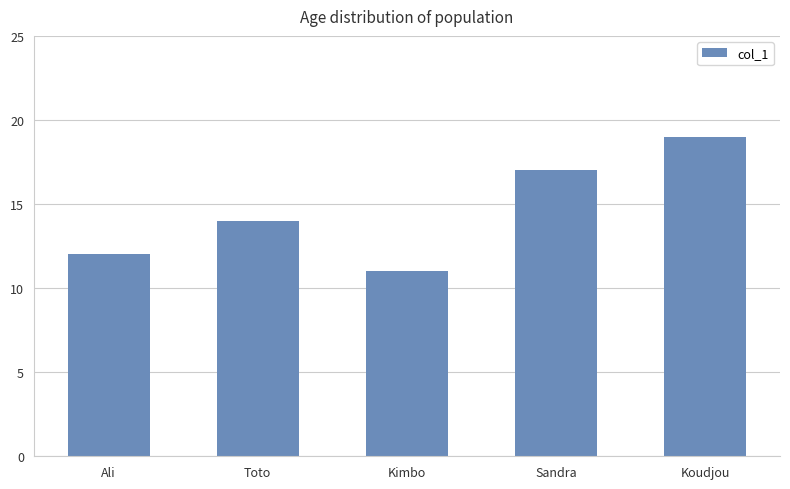

What position from the right is Toto?

4